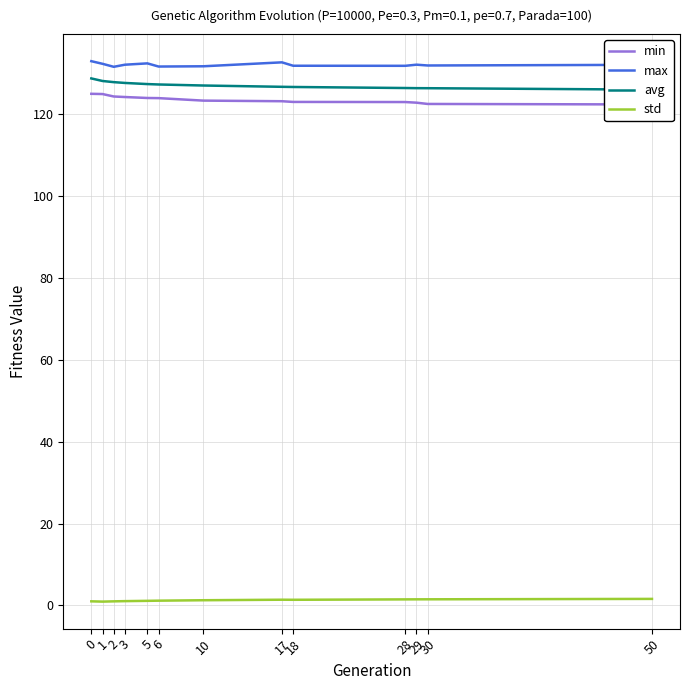

Rank the series at 30 from highest to lowest value.

max, avg, min, std